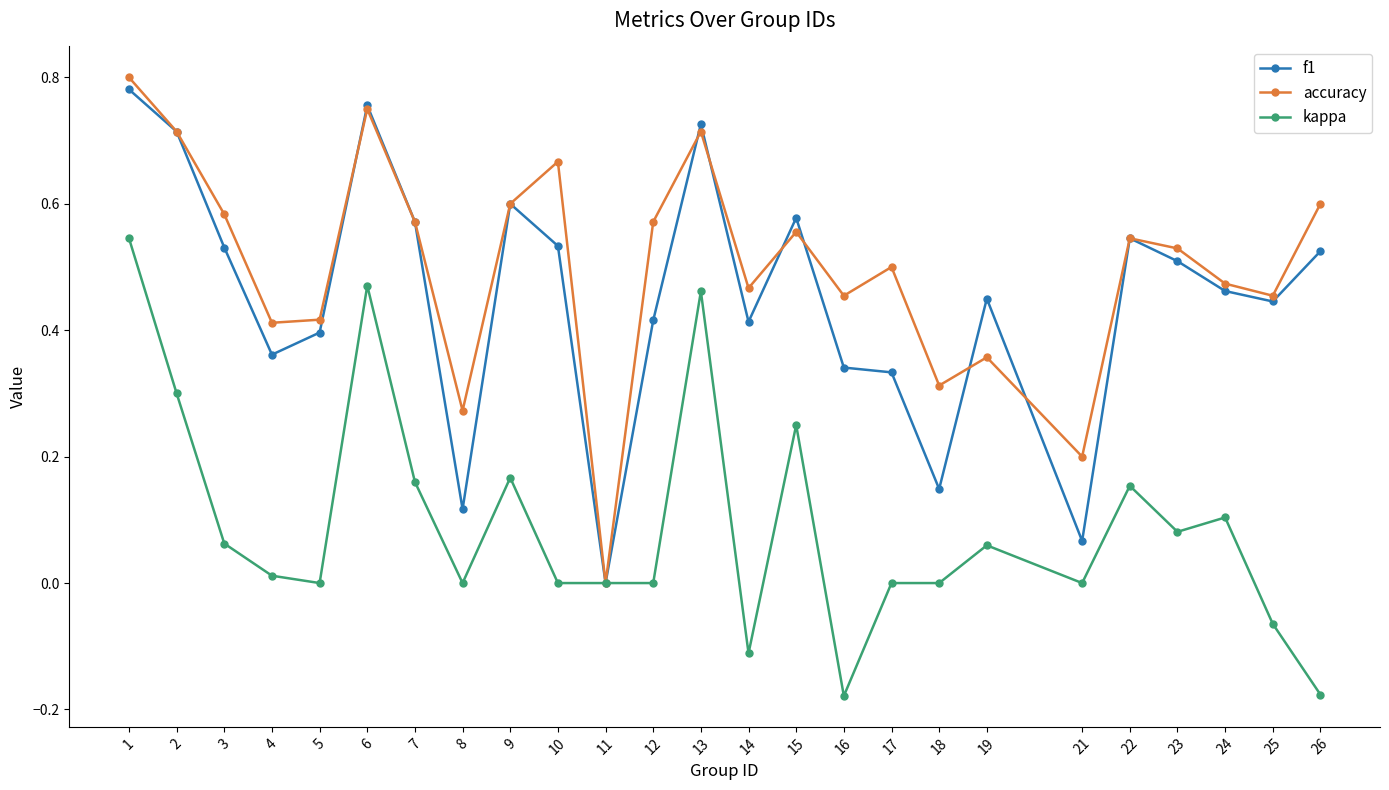

Which series has the largest total across all categories?

accuracy